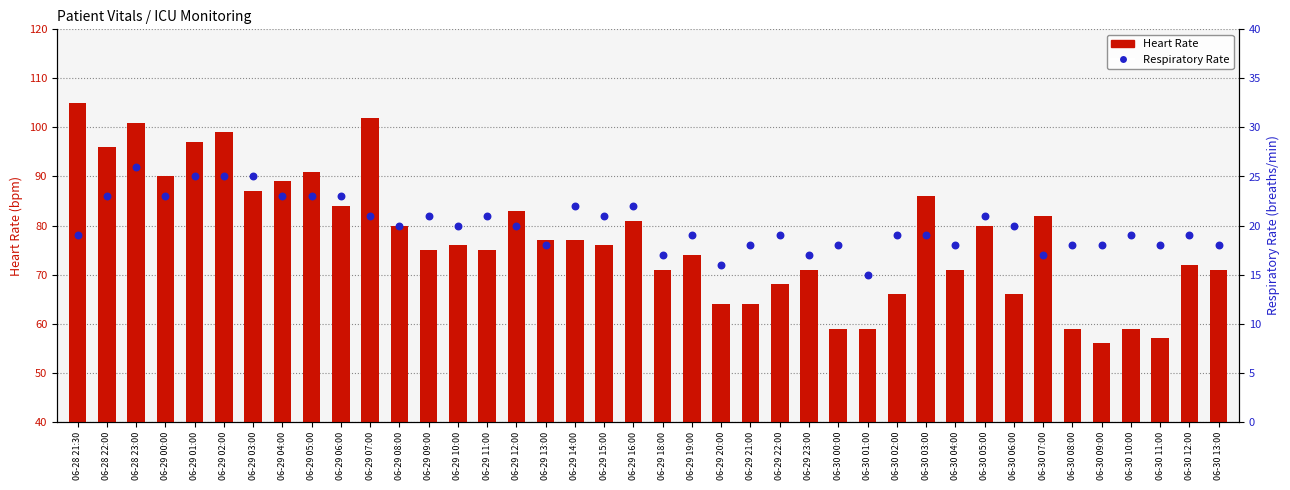

Is the value of Respiratory Rate at 06-30 06:00 greater than the value of Heart Rate at 06-30 07:00?

No